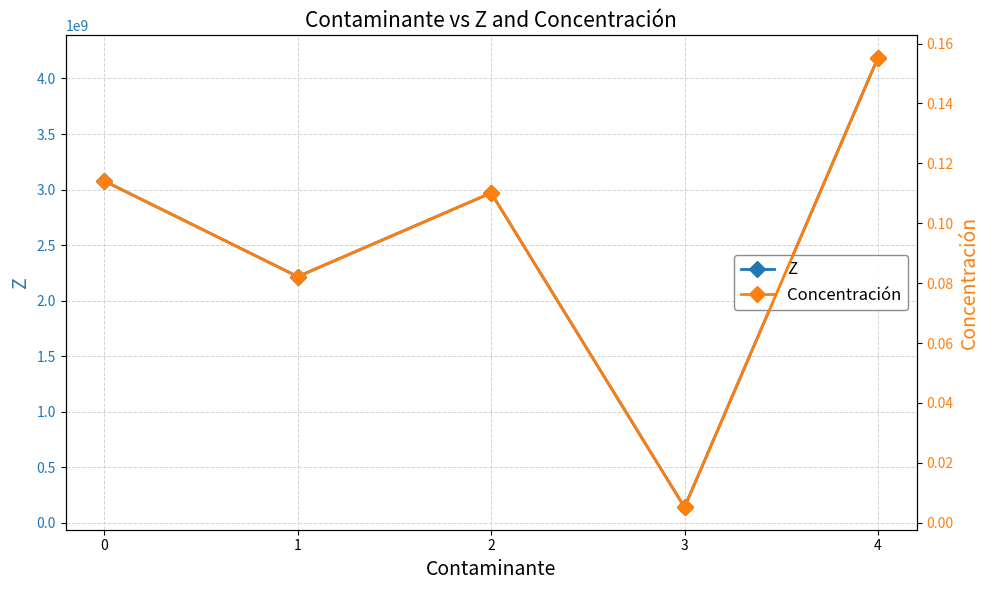

List the labels in order of Z value, largest first.

4, 0, 2, 1, 3